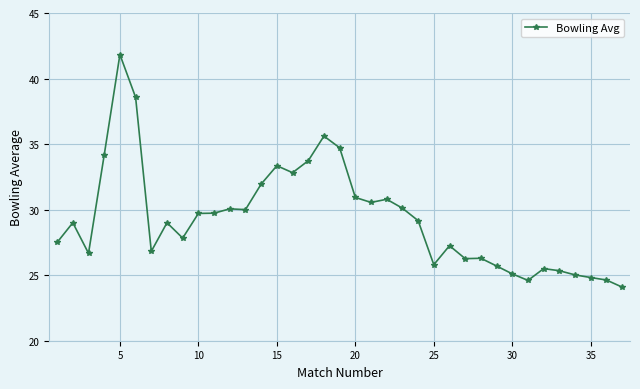

What is the maximum value shown in the chart?

41.8